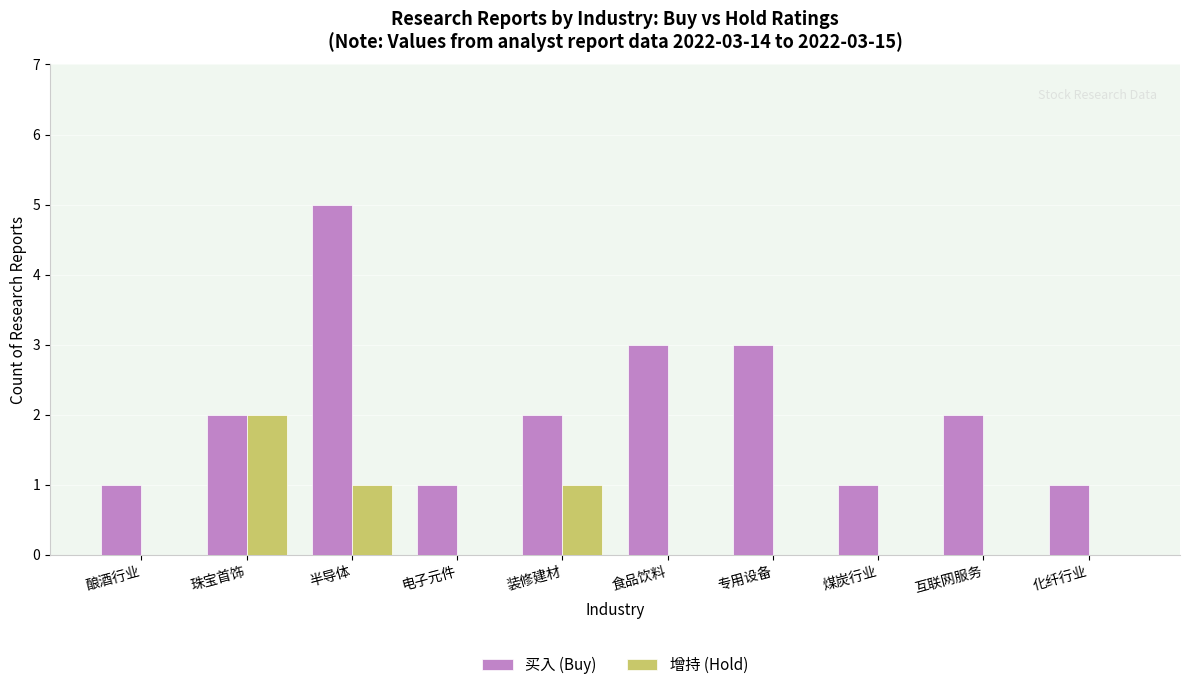

What is the difference between the 增持 (Hold) values at 半导体 and 食品饮料?

1